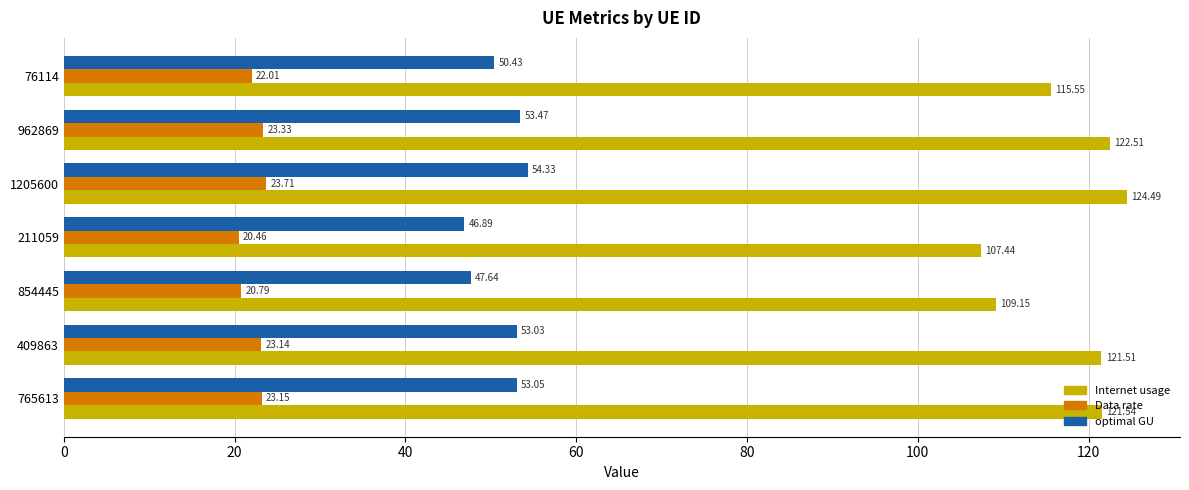

What is the average value of the Internet usage series?

117.5